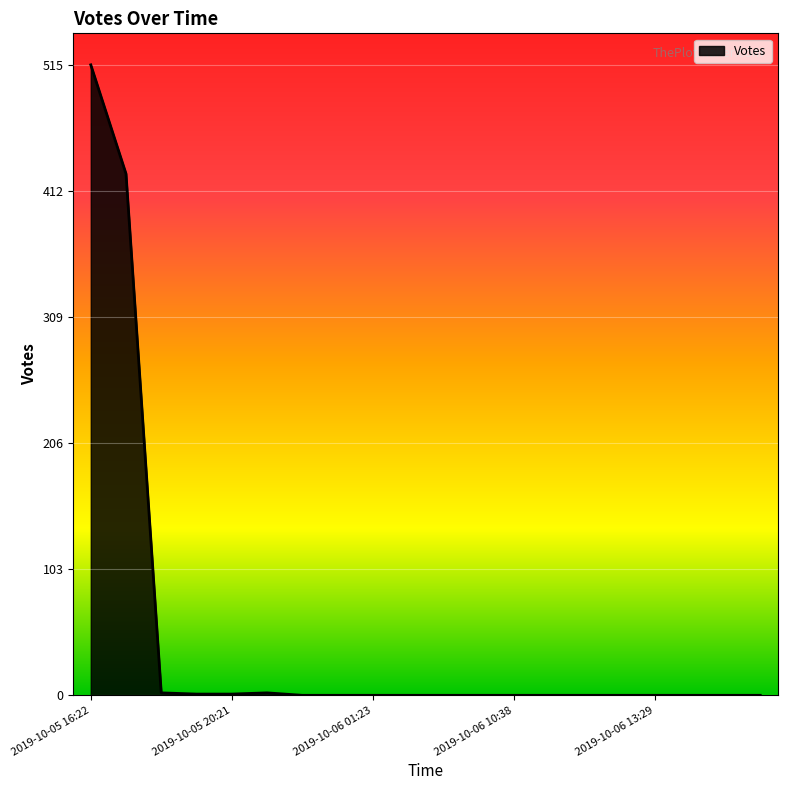

What is the difference between the second highest and second lowest values?

426